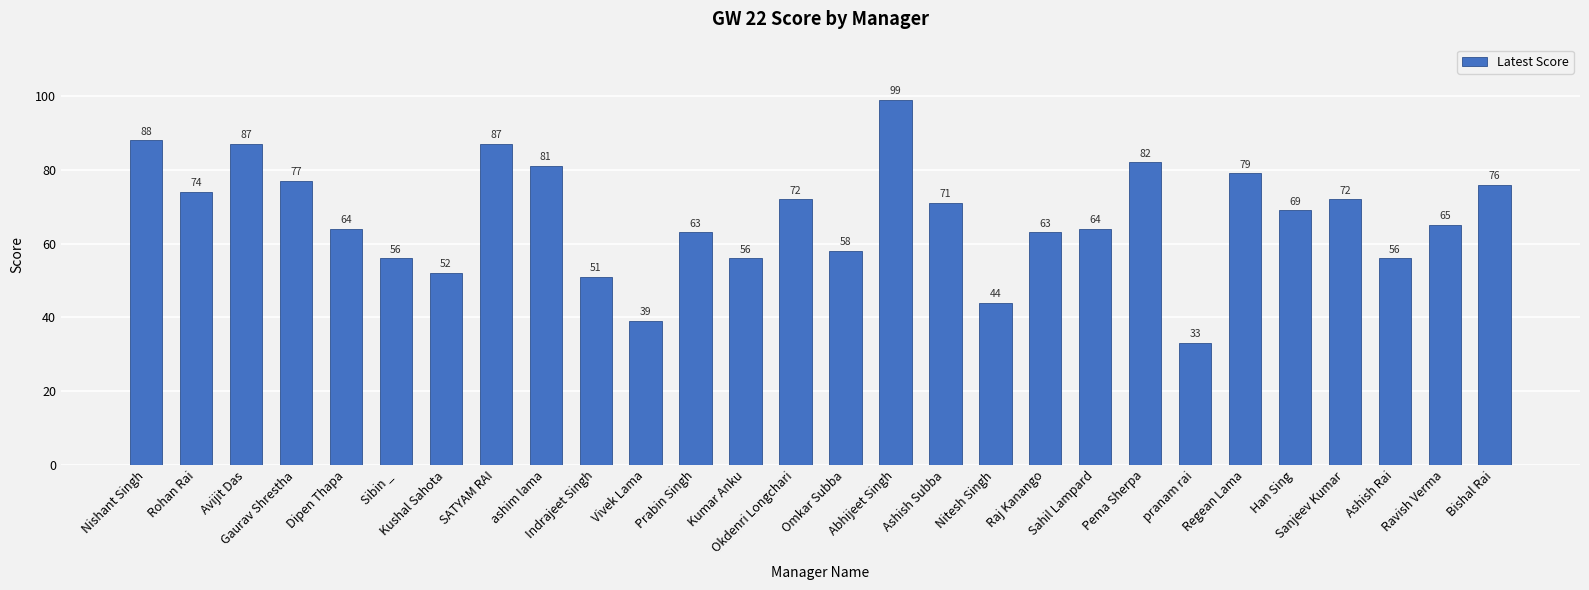

What is the value of the 16th bar from the left?

99